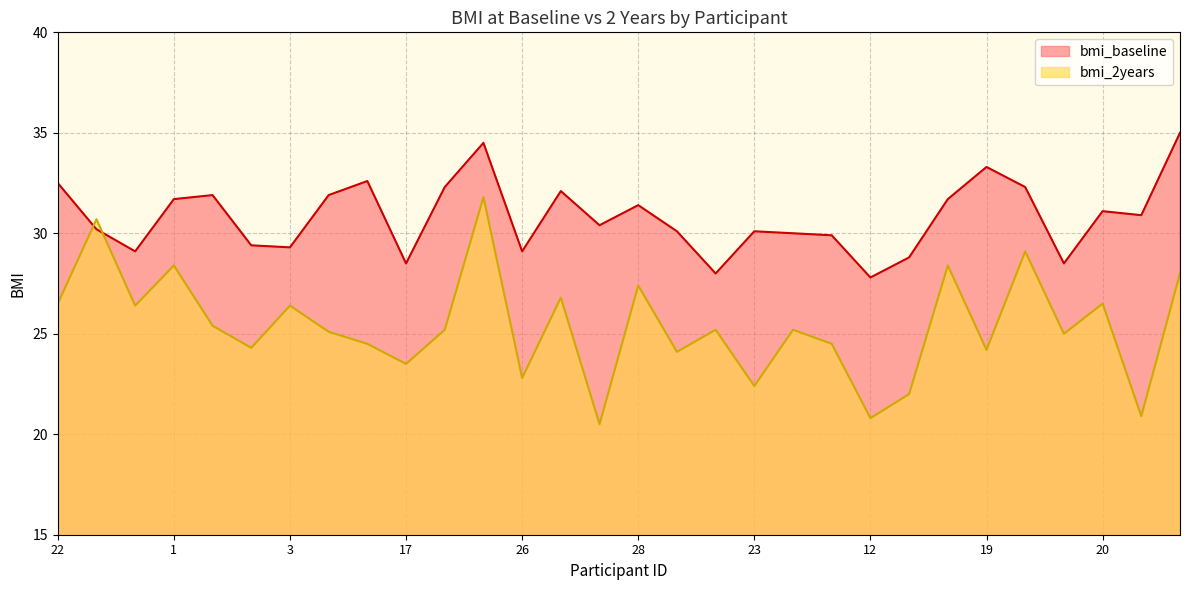

What is the highest value of the bmi_2years series?

31.8